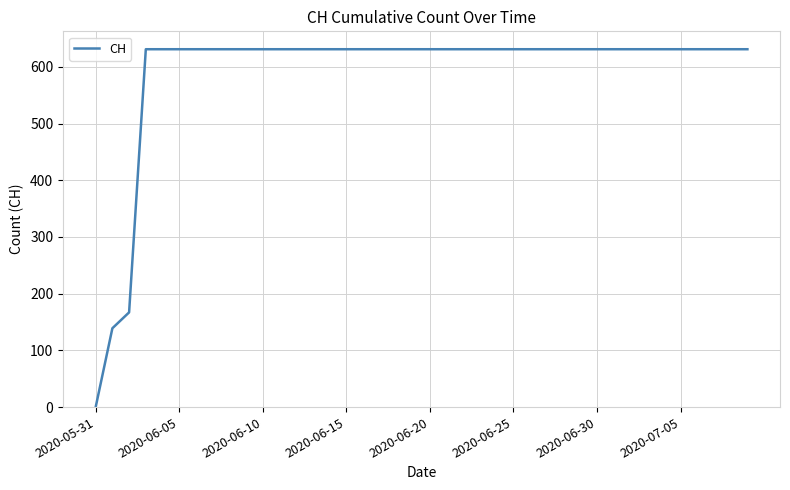

What is the difference between the maximum and minimum values?

631